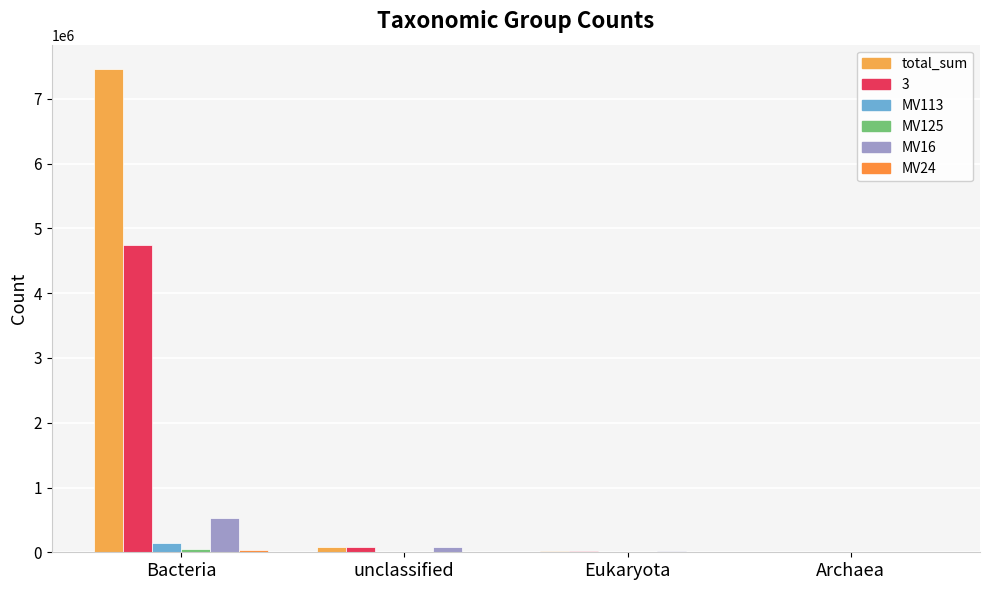

Which category has the lowest value across all series?

Archaea